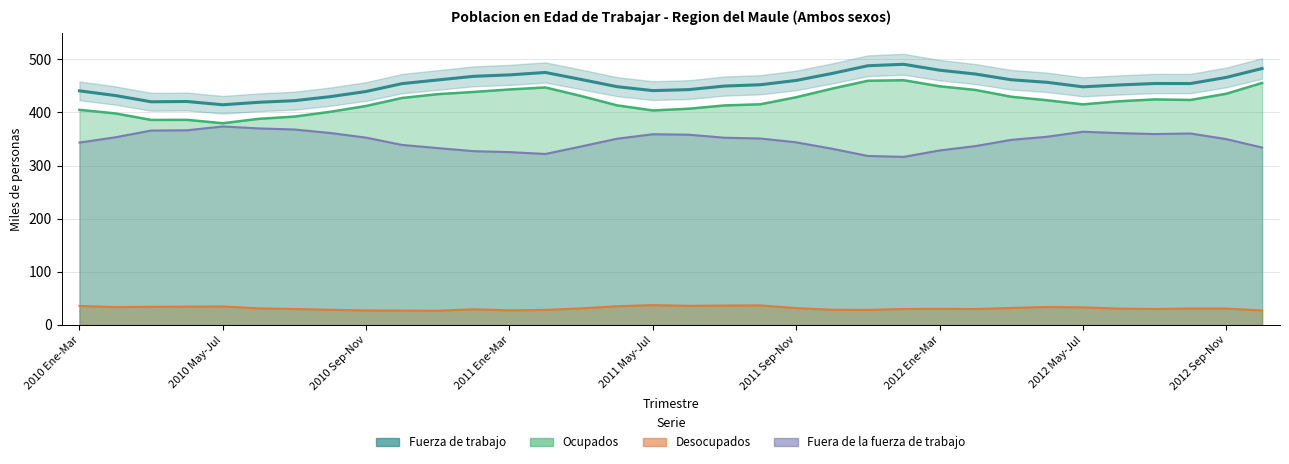

How many values are below 454?

16